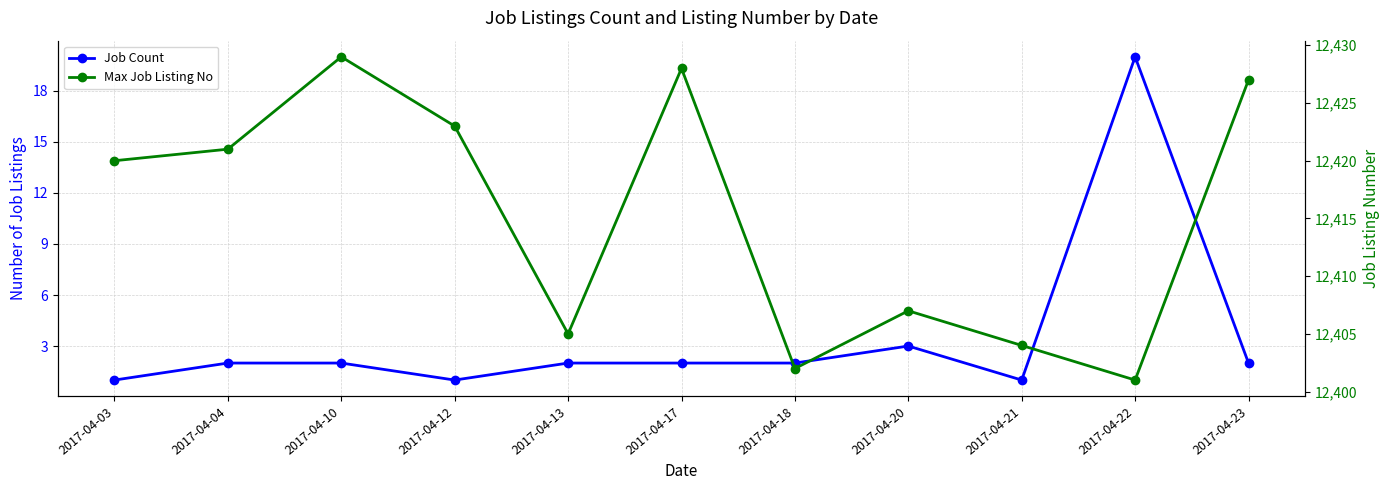

At which category is the sum across all series the highest?

2017-04-10